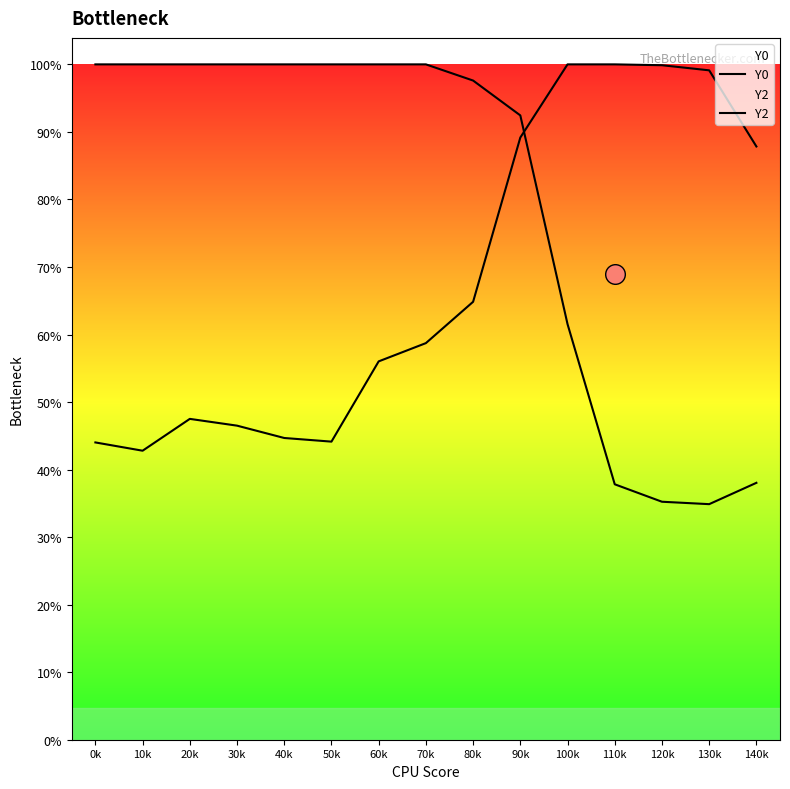

What are all the series names shown in the legend?

Y0, Y2